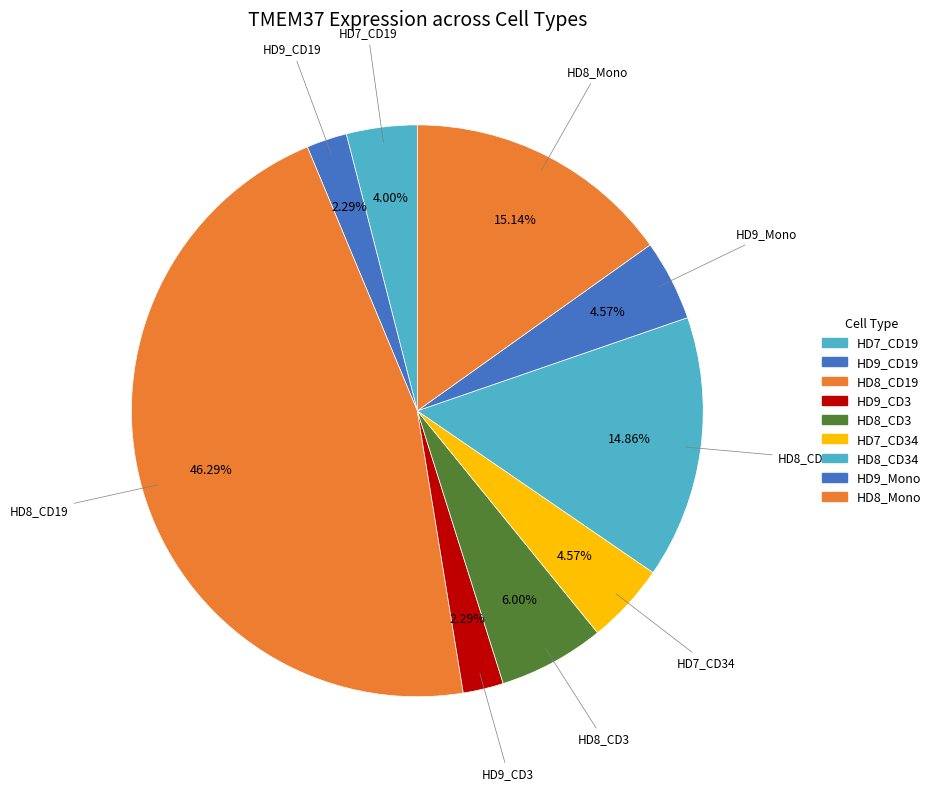

How many segments does this pie chart have?

9